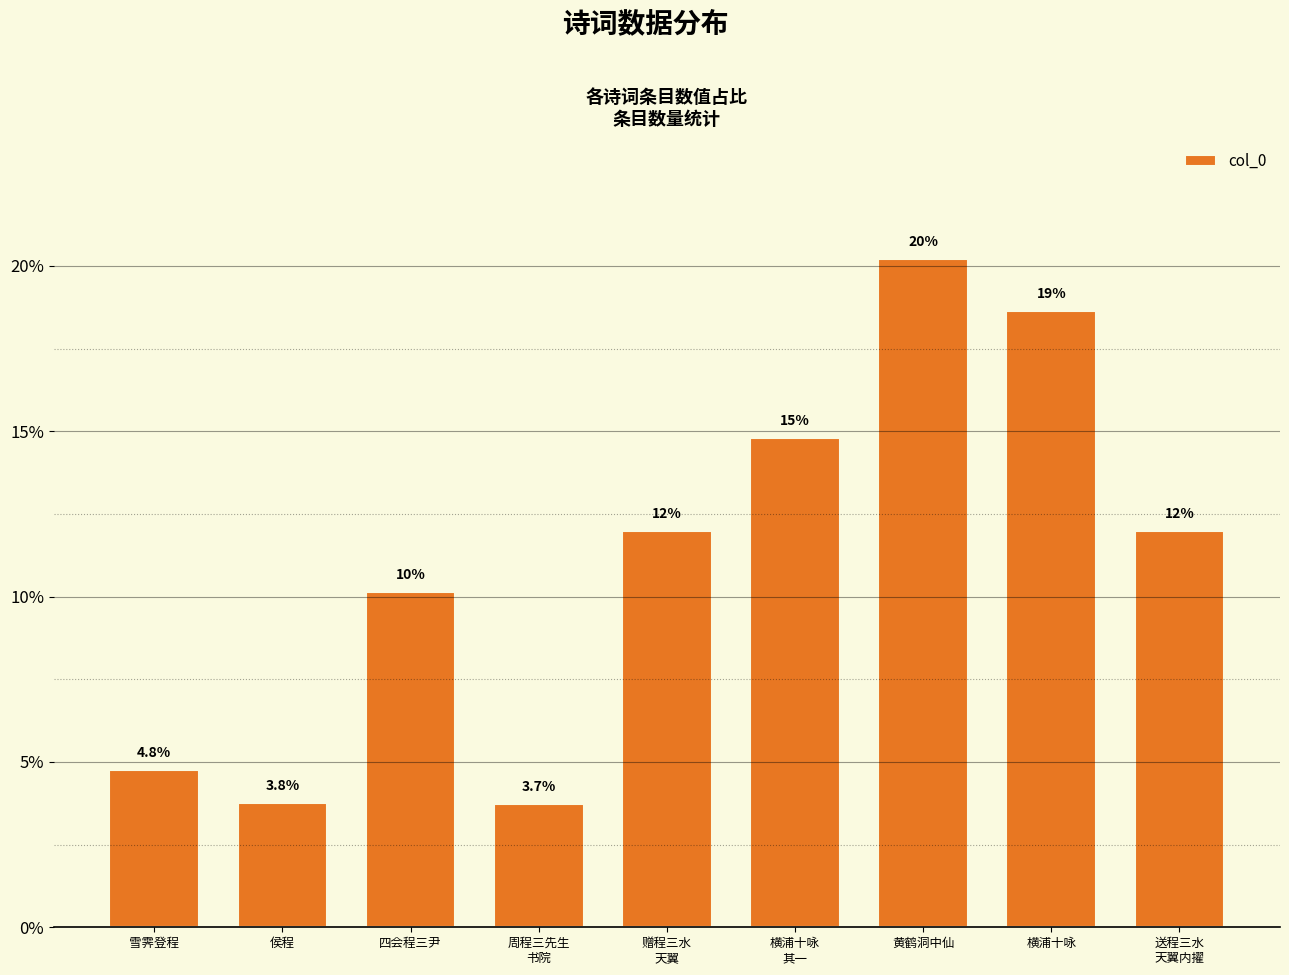

At which category does the chart reach its peak across all series?

黄鹤洞中仙